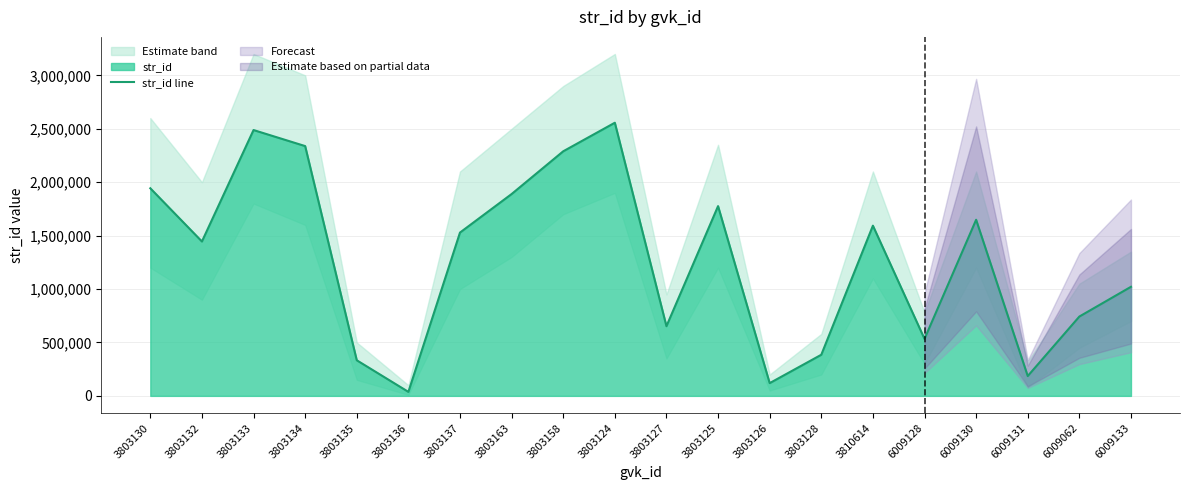

The value at 3803136 is 63820. True or false?

False